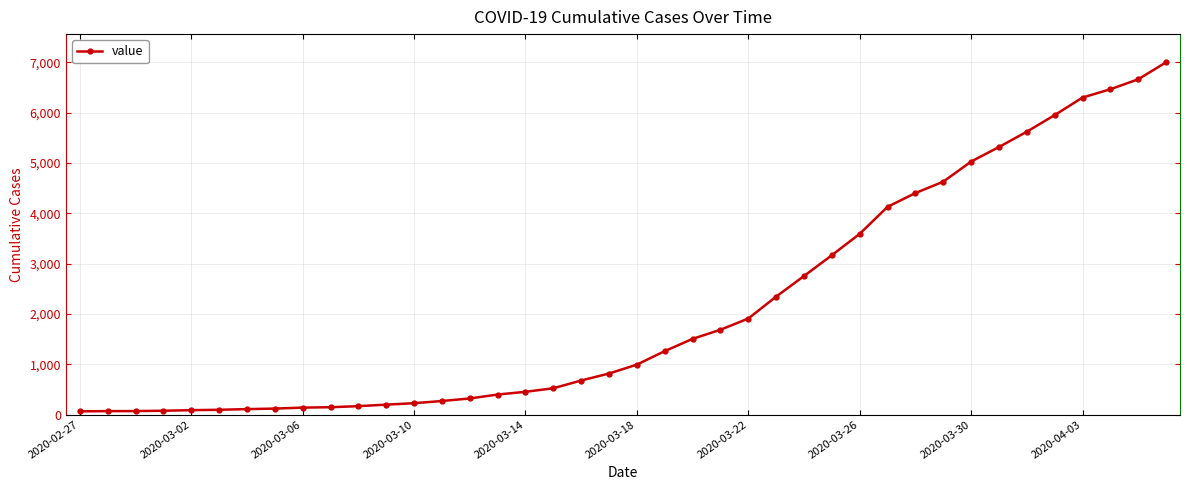

What is the difference between the maximum and minimum values?

6940